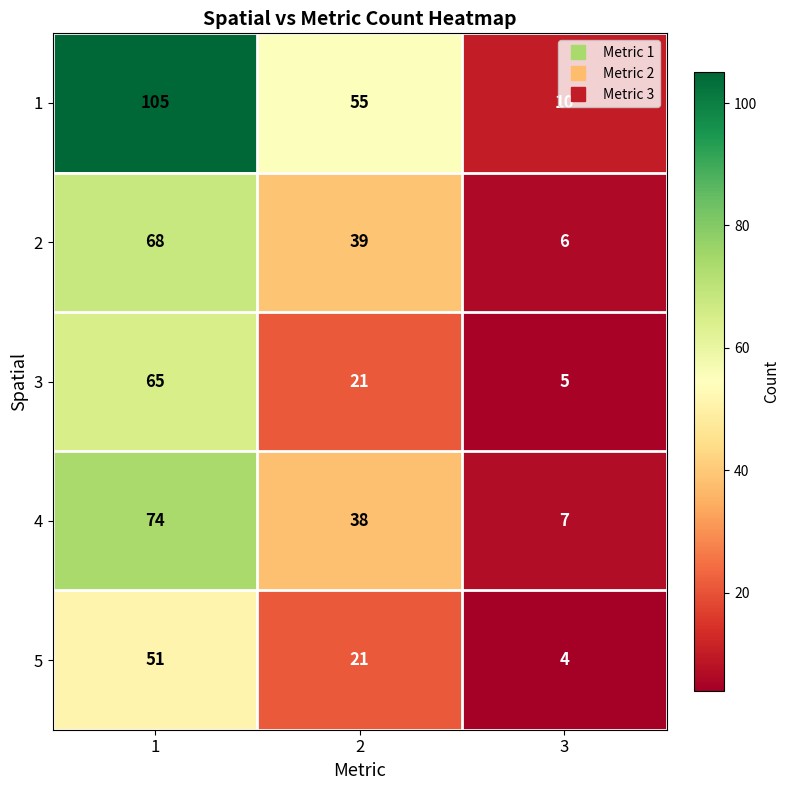

What is the total value across all series at 3?

32